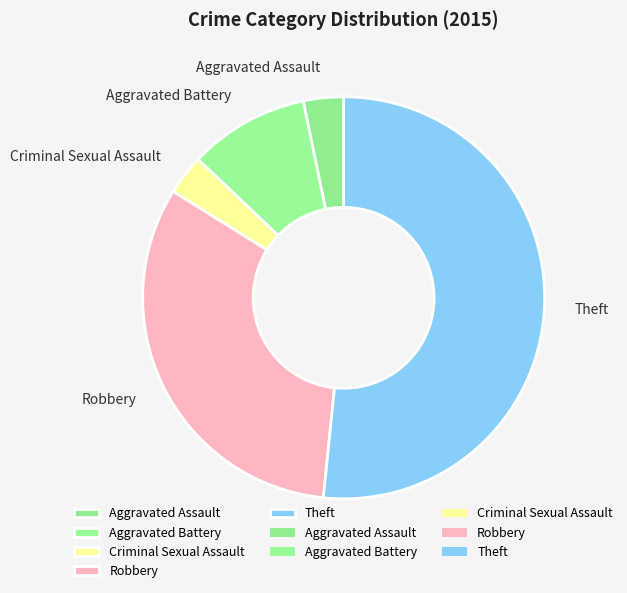

Is the sum of Theft and Aggravated Assault greater than half?

Yes